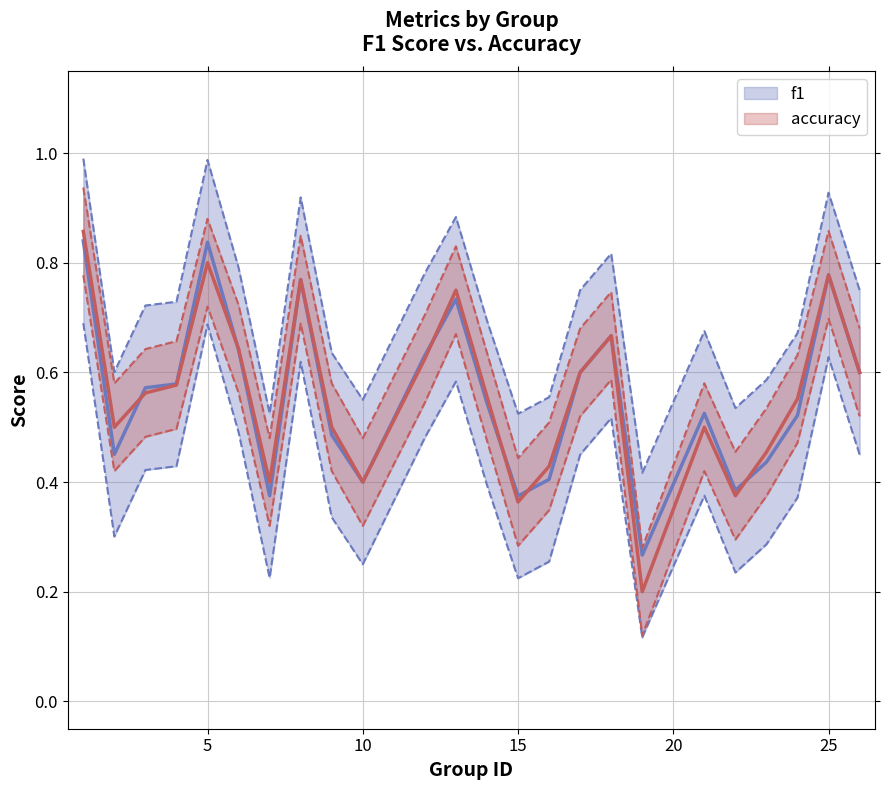

Which category has the highest value in the accuracy series?

1